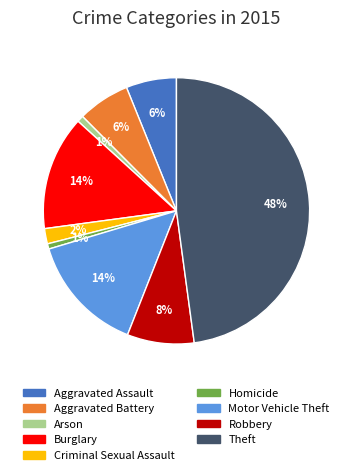

Does Criminal Sexual Assault account for over 50% of the chart?

No